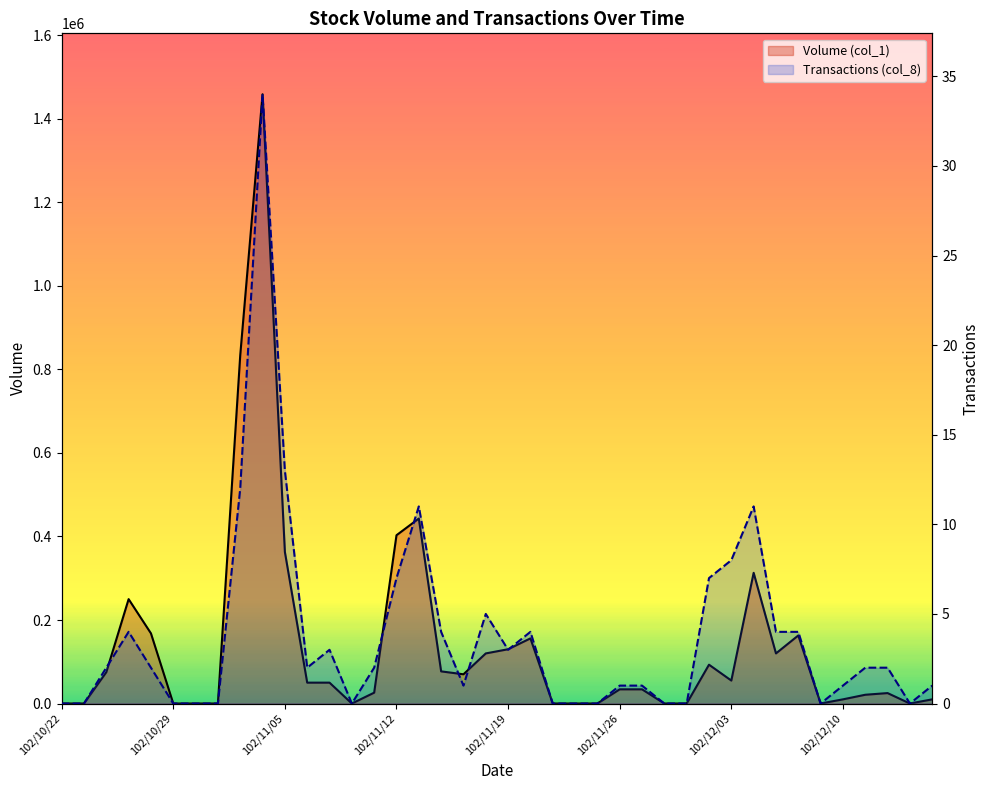

How many interior local valleys does the Volume (col_1) series have?

6